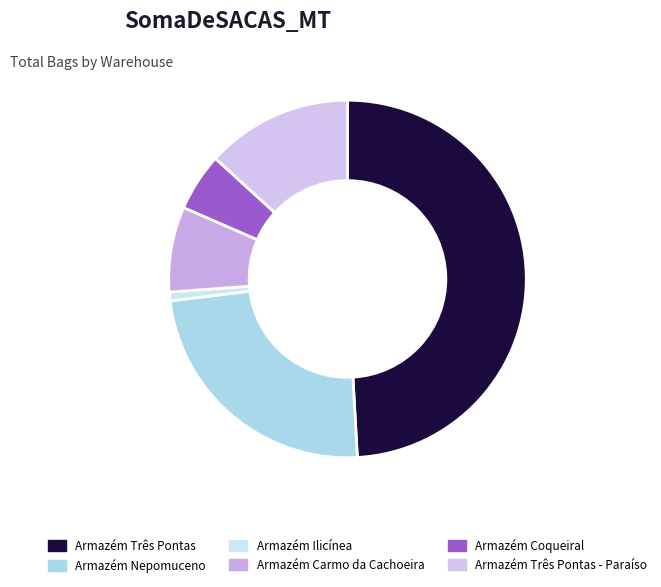

To the nearest percent, what is the difference between the Armazém Três Pontas and Armazém Coqueiral slice percentages?

44%